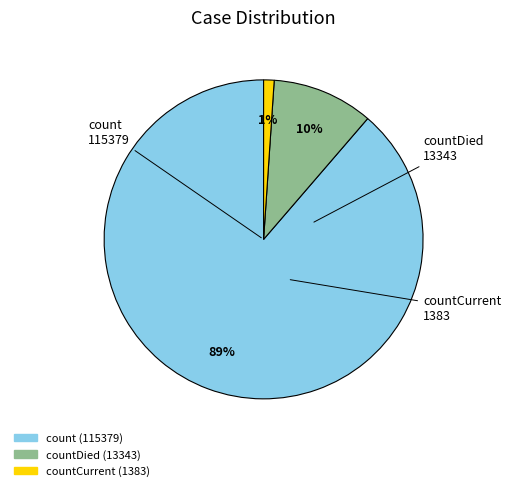

Is the sum of countCurrent and countDied greater than half?

No